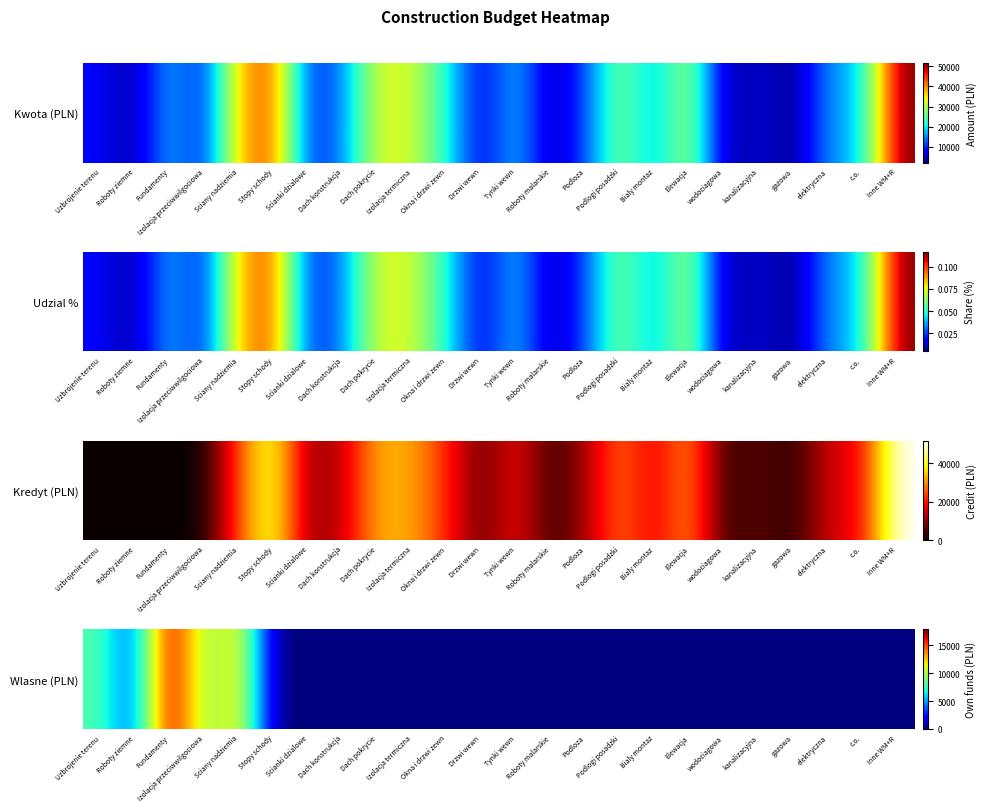

What is the difference between the maximum and minimum values?

17800